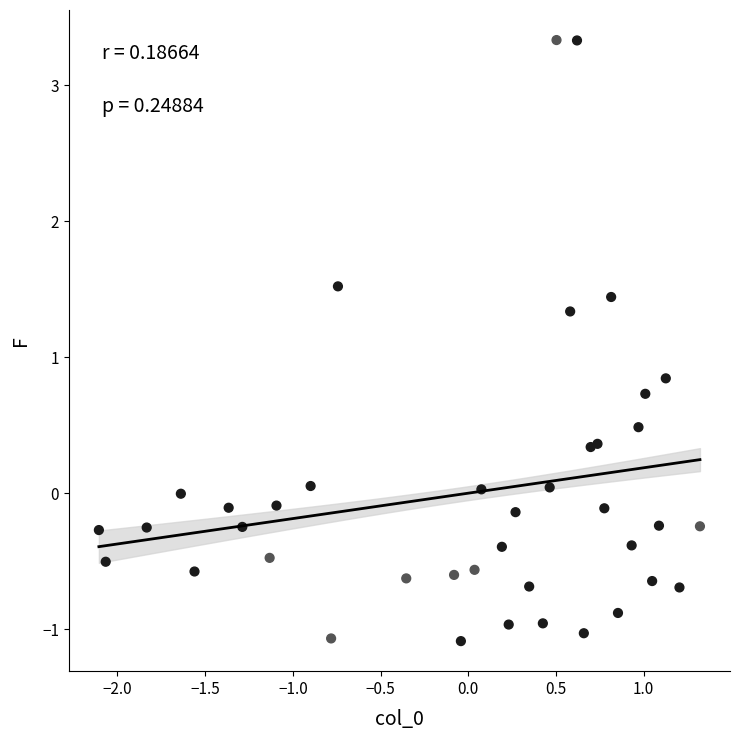

What Y value in the scatter plot is closest to 1?

0.8